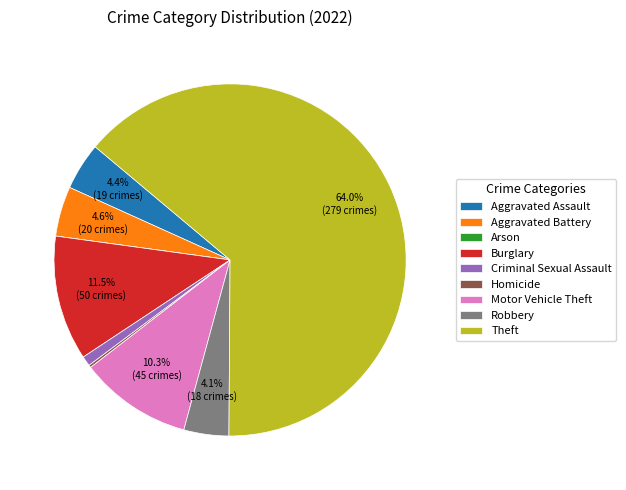

Combined, do Aggravated Assault and Theft account for over 50%?

Yes